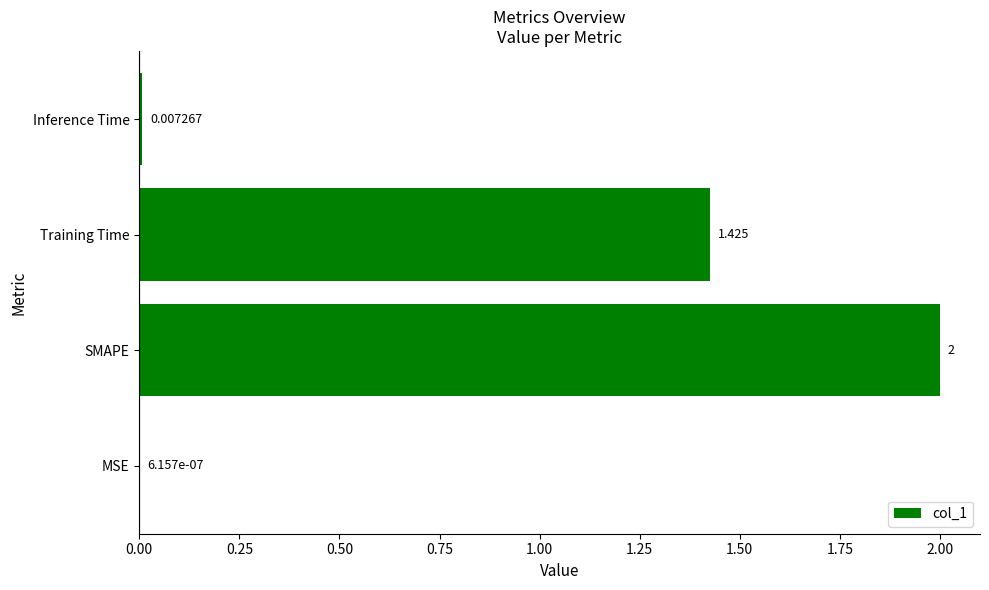

At which label is the value closest to 1?

Training Time